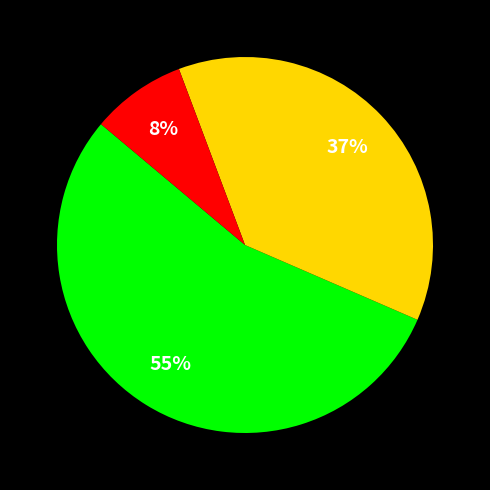

To the nearest percent, what is the average slice percentage?

33%